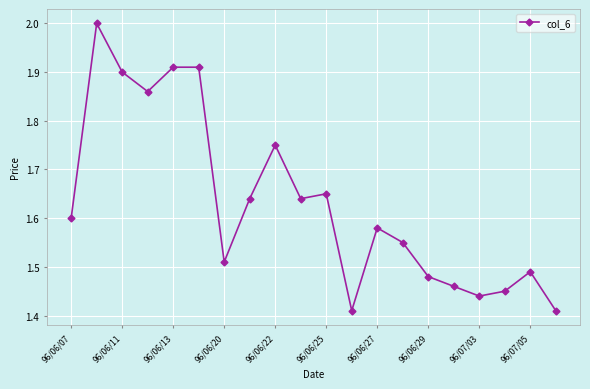

What is the greatest value displayed?

2.0